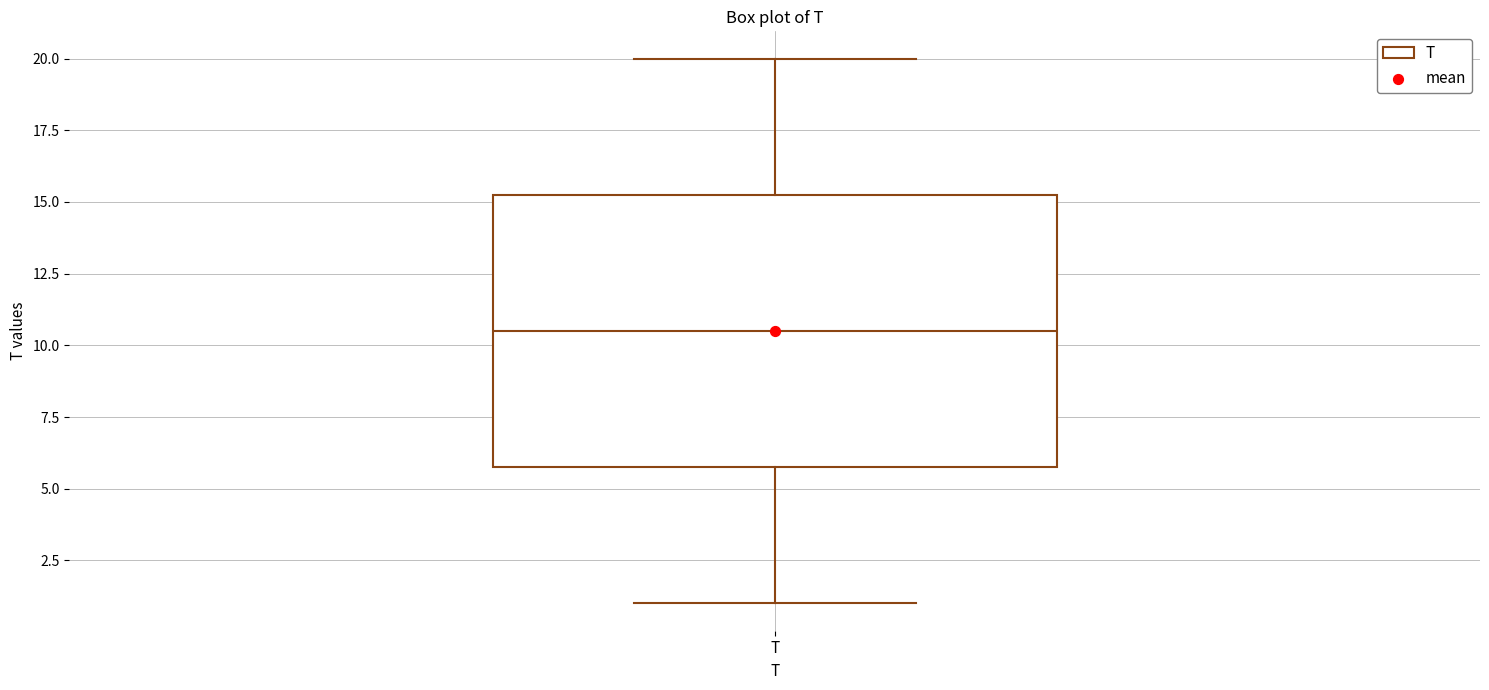

Transcribe this box plot: give where the median line is, the range the box spans, and where the two whiskers end, as read against the y-axis. The values are not printed on the chart, so give them approximately, as read against the axis.

median 10.5, box 6.0 to 15.5, whiskers 1.0 to 20.0